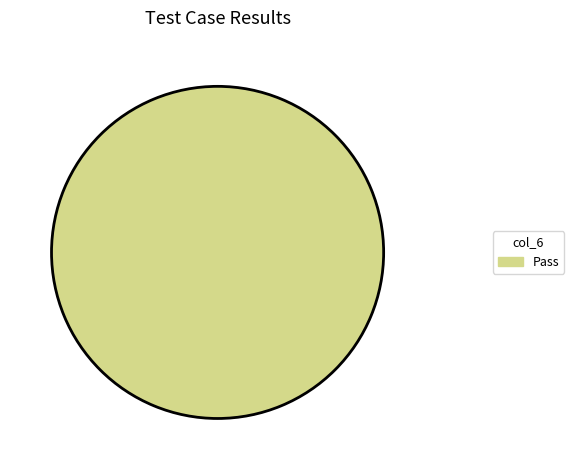

Is there any slice that represents more than half of the pie?

Yes